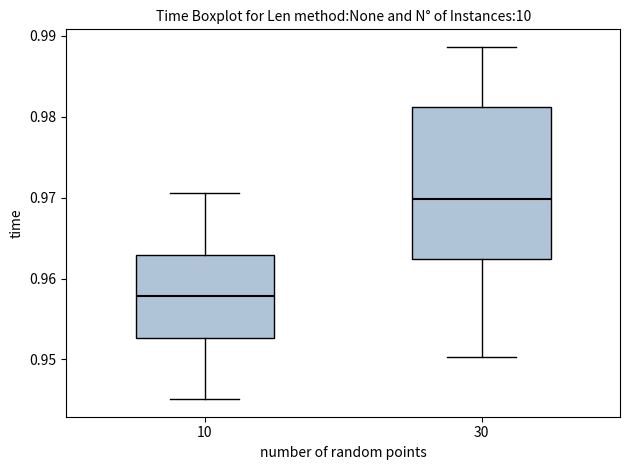

Reading left to right, read every box against the y-axis: the position of its median line, the range the box covers, and the ends of its whiskers. The values are not printed on the chart, so give them approximately, as read against the axis.

10: median 0.958, box 0.953 to 0.963, whiskers 0.945 to 0.971
30: median 0.970, box 0.962 to 0.981, whiskers 0.950 to 0.989